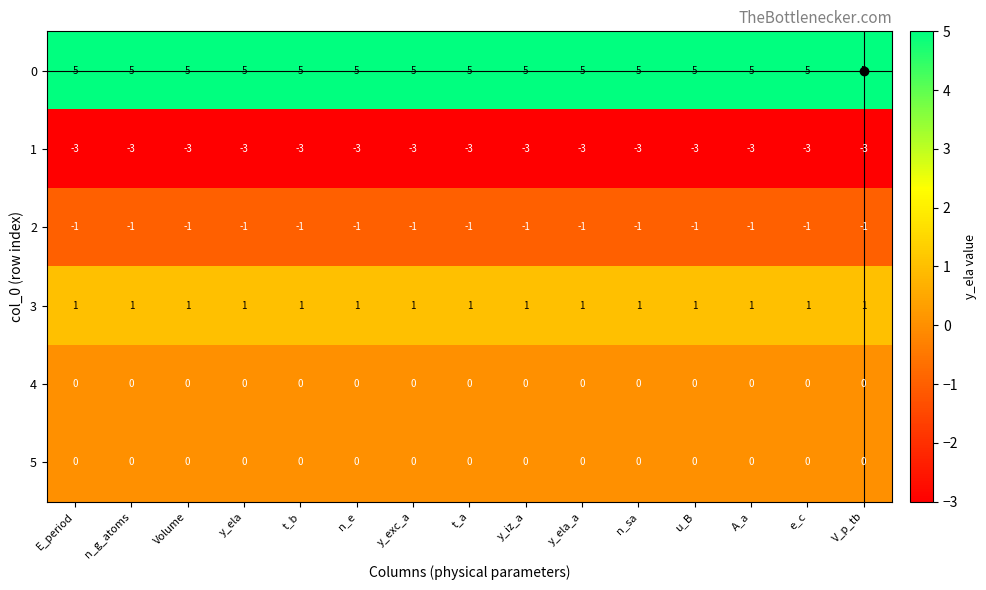

Is the value of 3 at n_sa greater than the value of 2 at n_sa?

Yes